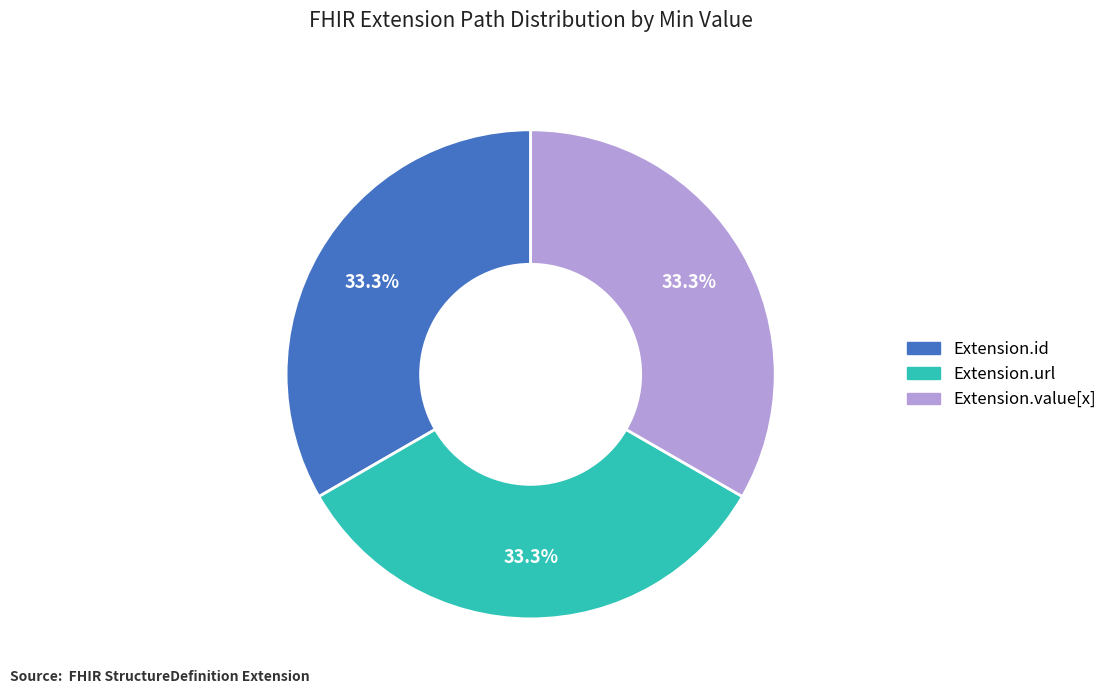

Does any single category account for the majority?

No